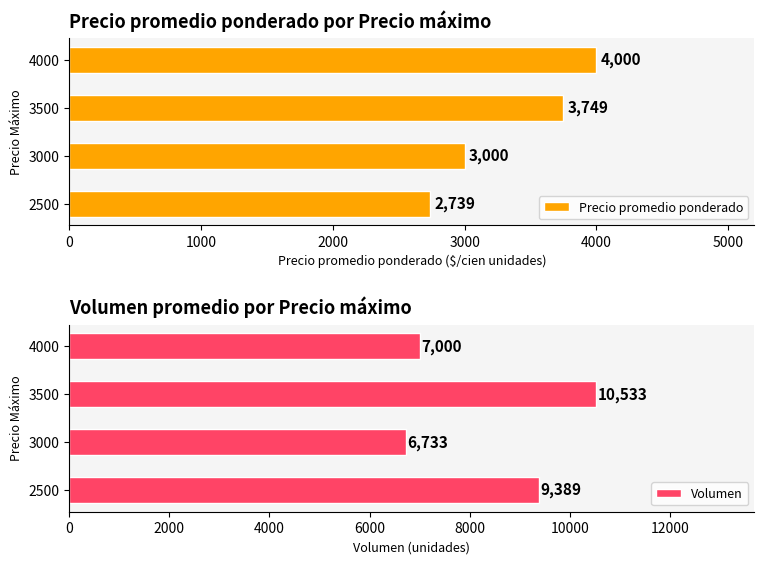

What is the approximate value of Precio promedio ponderado at 3000?

3000